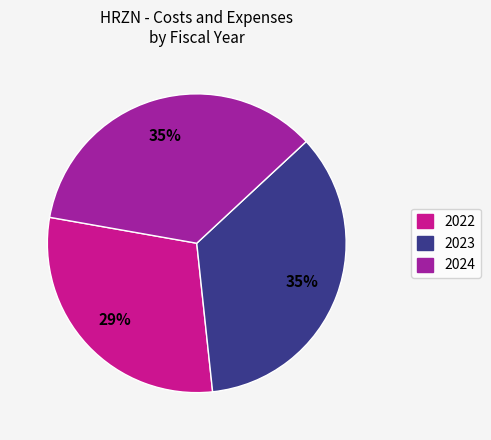

Is the sum of 2023 and 2024 greater than half?

Yes